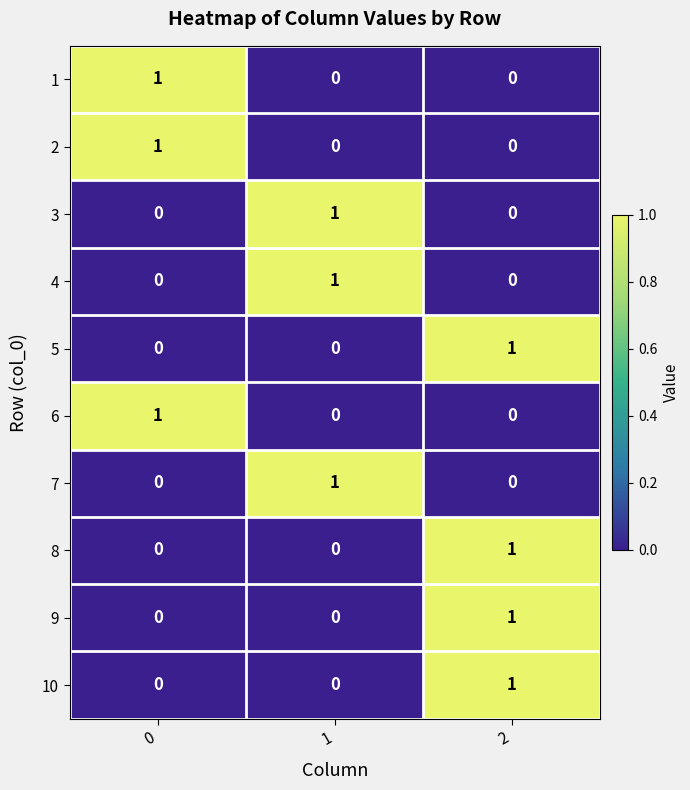

What is the total value across all series at 1?

3